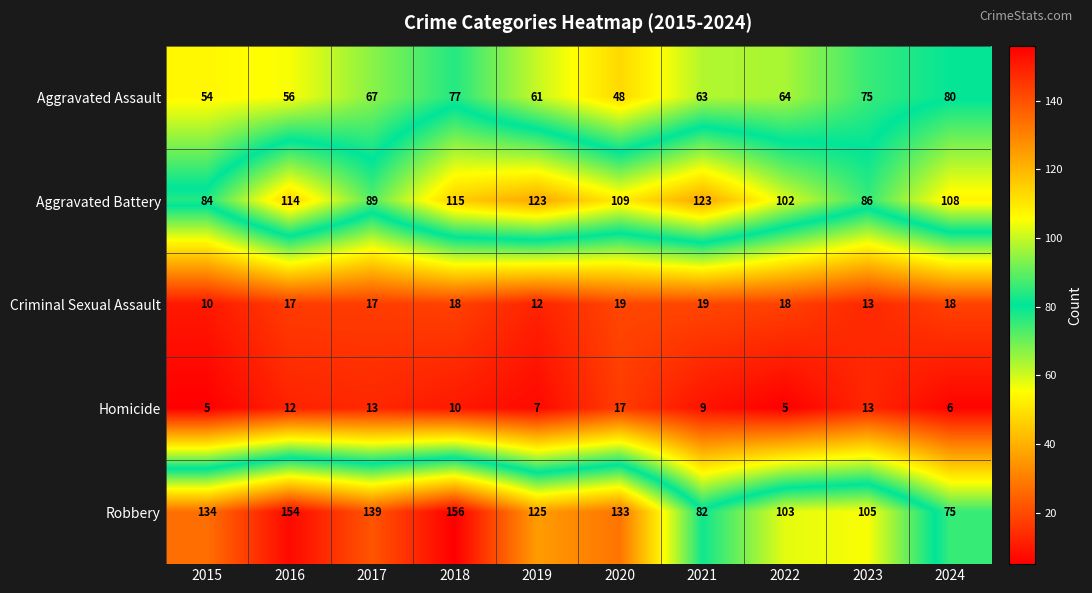

At 2022, list the series in order from smallest to largest.

Homicide, Criminal Sexual Assault, Aggravated Assault, Aggravated Battery, Robbery